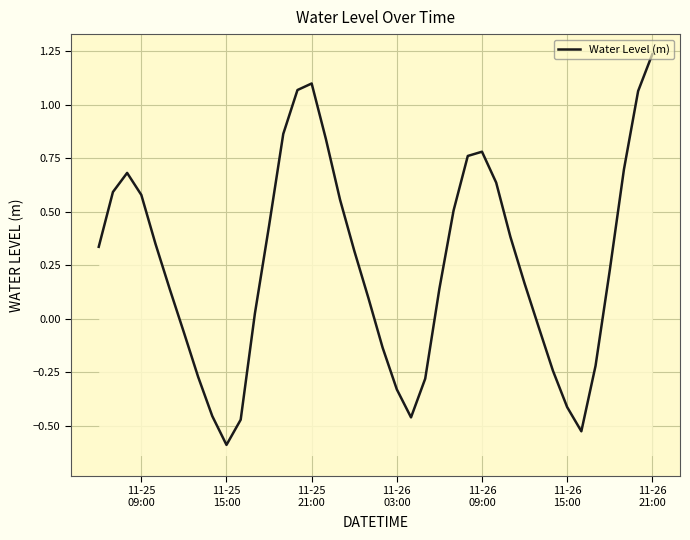

How many data points are above 0?

26